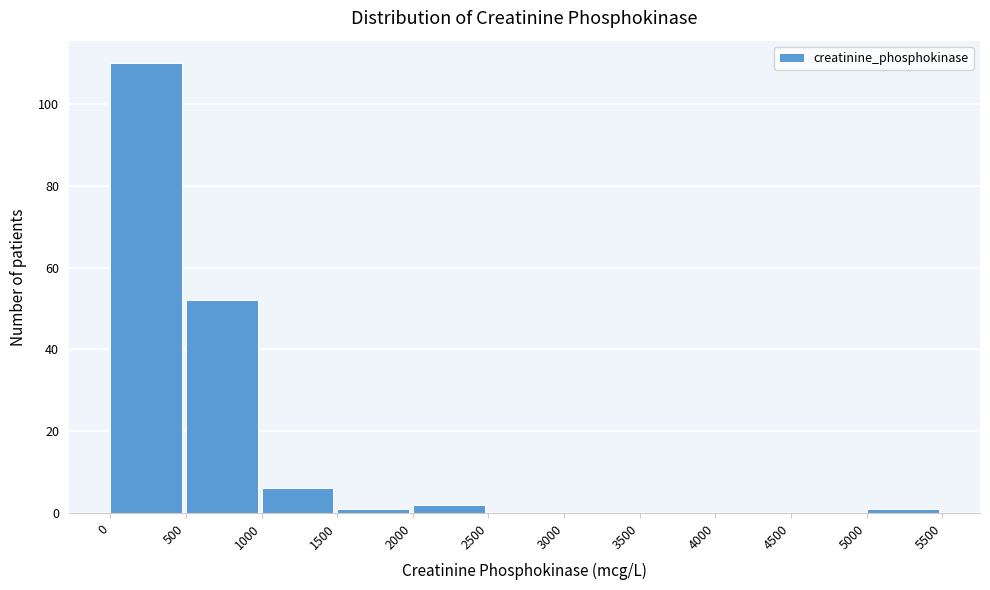

Reading left to right, transcribe this chart: for each bar, give the range it covers on the x-axis and its height. The values are not printed on the chart, so give them approximately, as read against the axis.

0 to 500: 110
500 to 1000: 52
1000 to 1500: 6
1500 to 2000: under 2
2000 to 2500: 2
2500 to 3000: 0
3000 to 3500: 0
3500 to 4000: 0
4000 to 4500: 0
4500 to 5000: 0
5000 to 5500: under 2